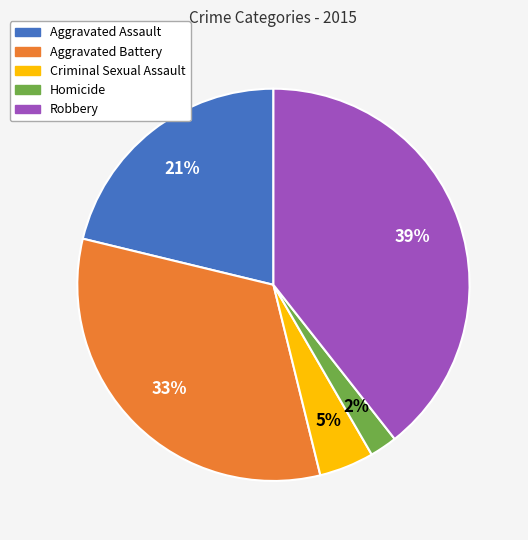

Which has a higher value, Aggravated Battery or Aggravated Assault?

Aggravated Battery